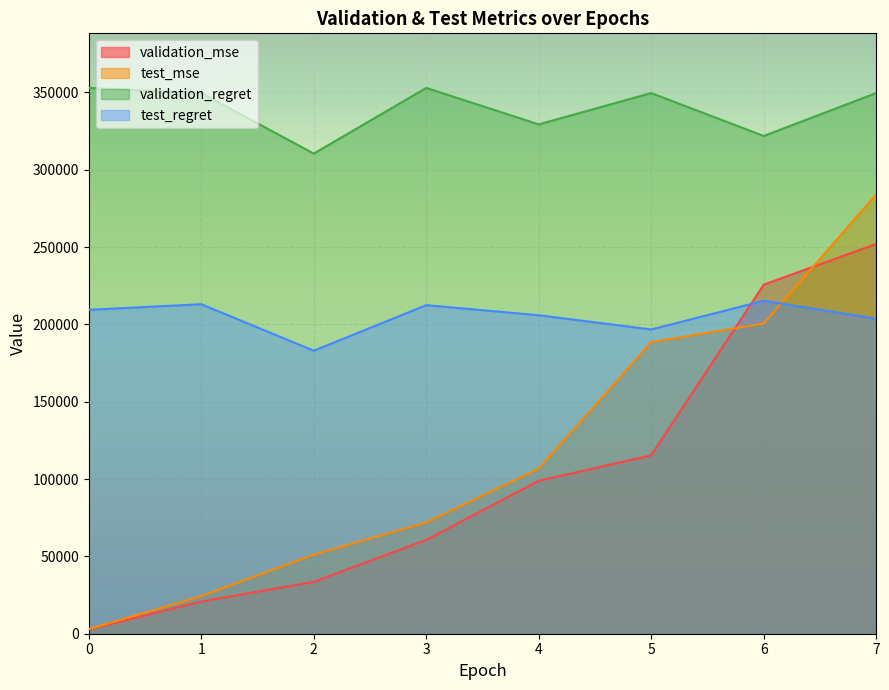

Reading left to right, list all the values displayed in this chart.

validation_mse: 0=2781.4	1=20840.5	2=33499.3	3=60667.6	4=98862.9	5=115349.2	6=225719.2	7=252008.0
test_mse: 0=2990.1	1=24286.9	2=51129.5	3=71942.5	4=106736.0	5=188515.1	6=200618.9	7=284116.1
validation_regret: 0=352900.0	1=349575.0	2=310425.0	3=352900.0	4=329325.0	5=349575.0	6=321825.0	7=349575.0
test_regret: 0=209425.0	1=213050.0	2=182975.0	3=212450.0	4=205925.0	5=196725.0	6=215275.0	7=203700.0